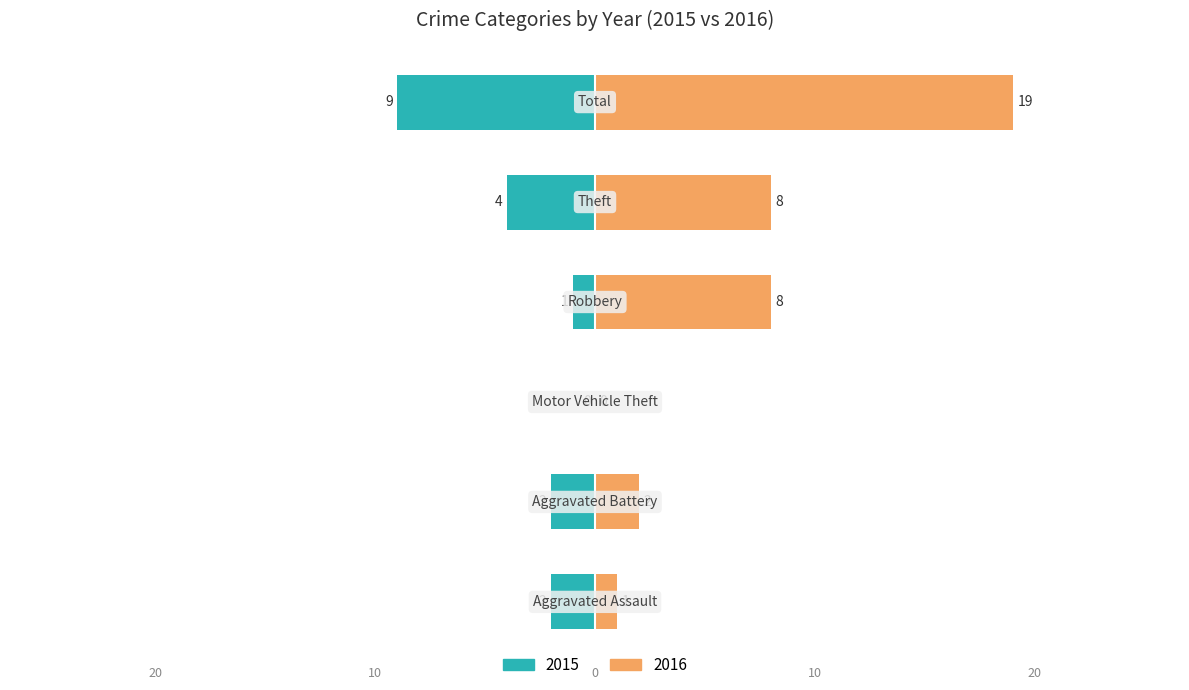

What position from the right is Aggravated Battery?

5